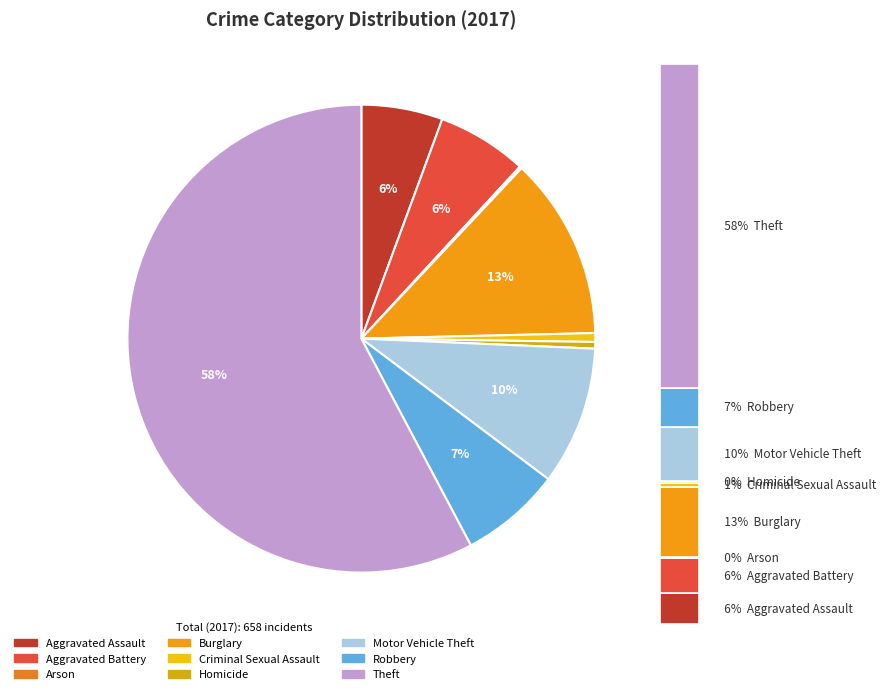

Rank the categories by value from lowest to highest.

Arson, Homicide, Criminal Sexual Assault, Aggravated Assault, Aggravated Battery, Robbery, Motor Vehicle Theft, Burglary, Theft